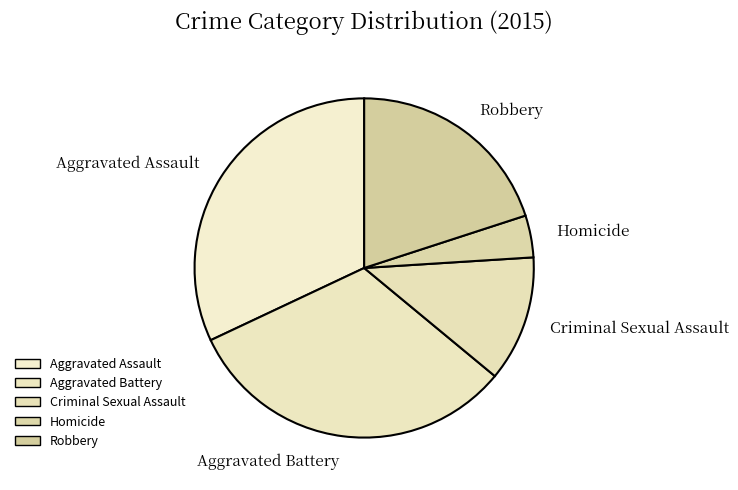

How many segments does this pie chart have?

5